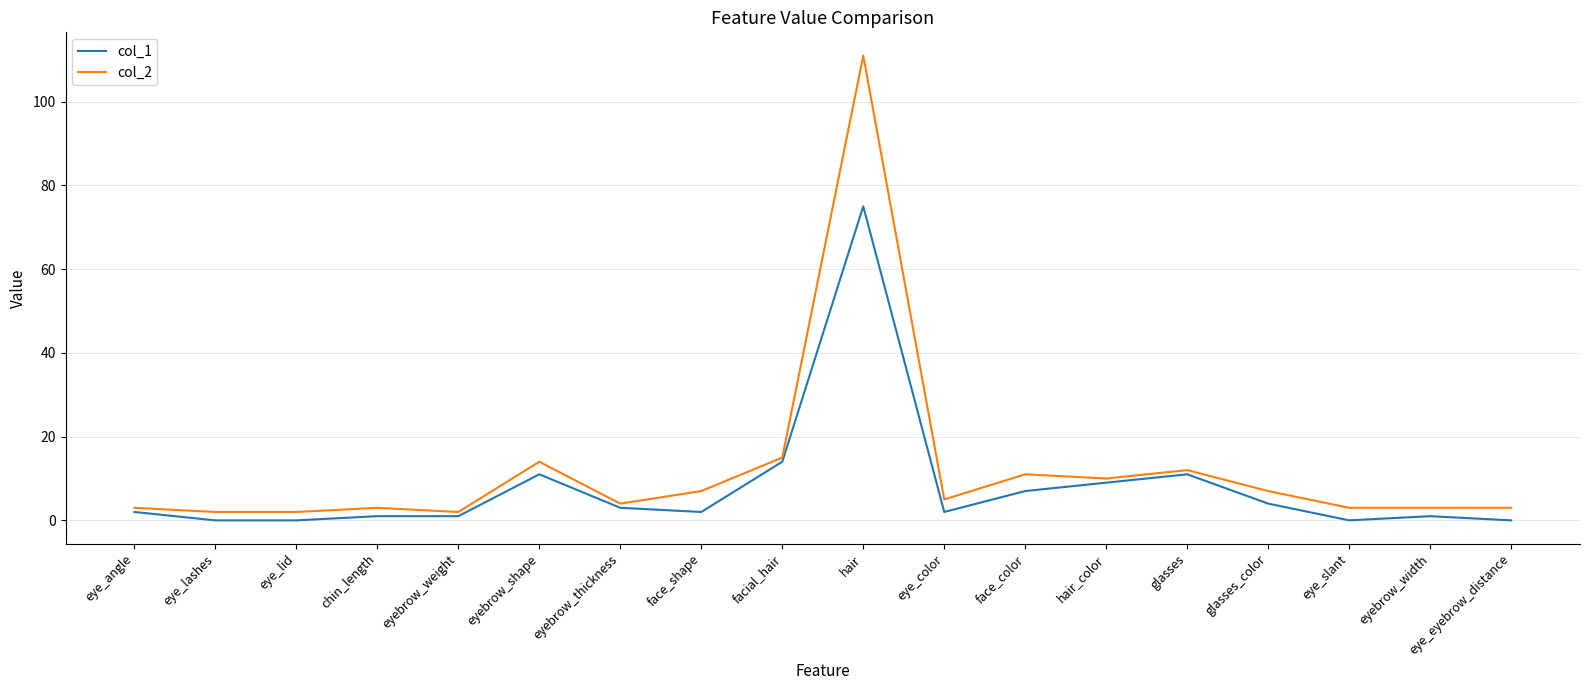

Which series has the largest range (max minus min)?

col_2